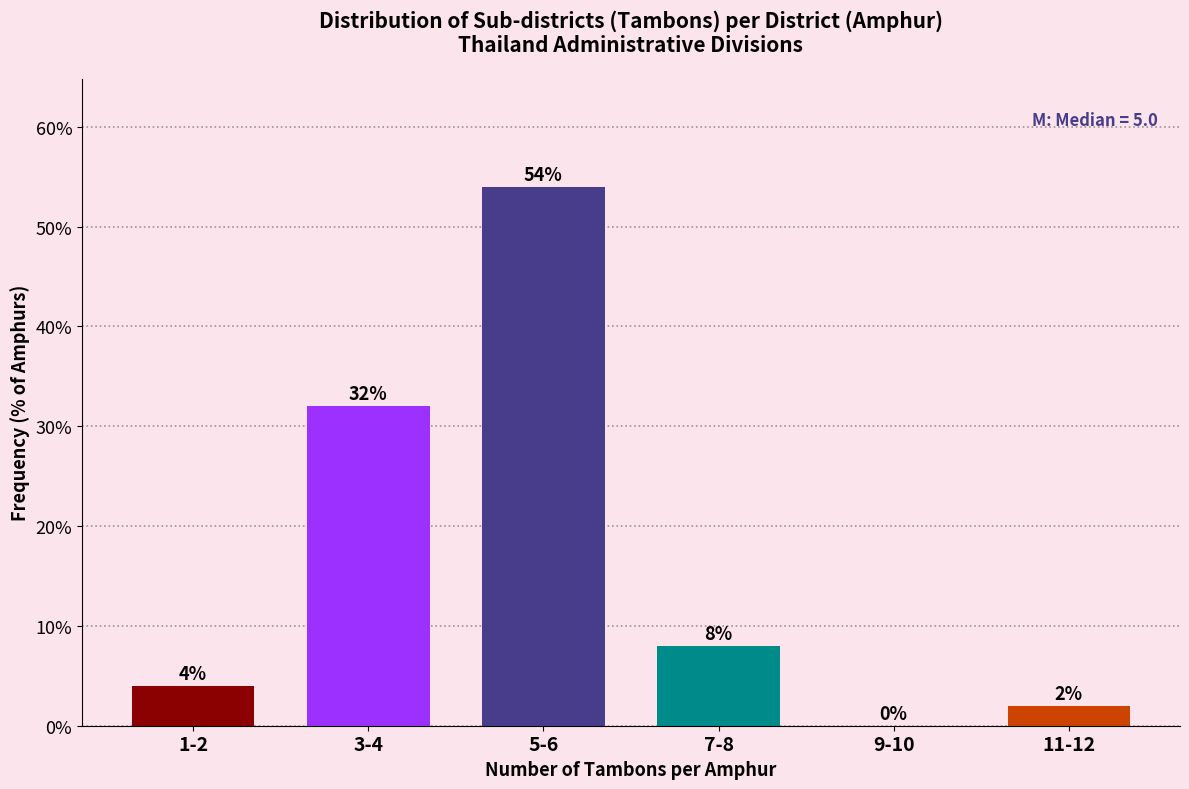

Reading left to right, what are all the values shown in this chart?

1-2=4	3-4=32	5-6=54	7-8=8	9-10=0	11-12=2